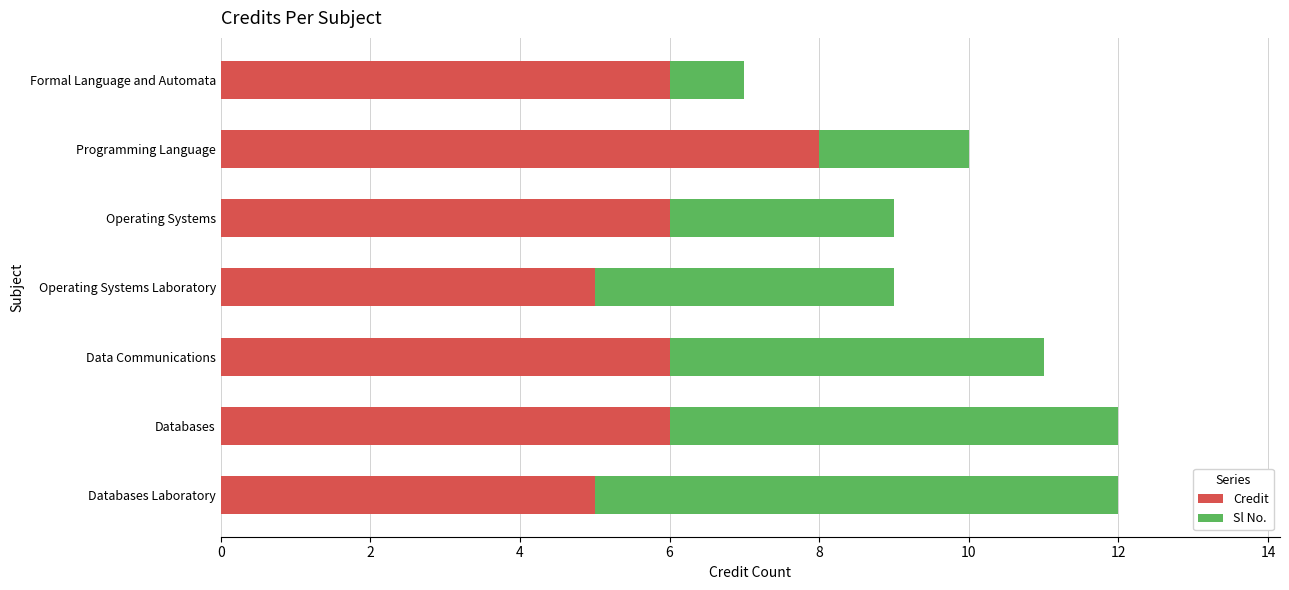

What is the total value across all series at Programming Language?

10